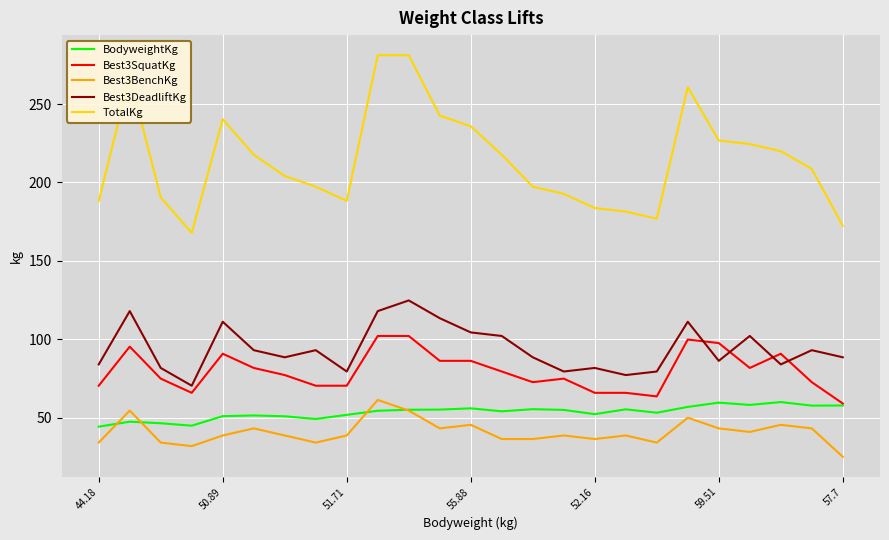

True or false: BodyweightKg and TotalKg cross at least once.

False